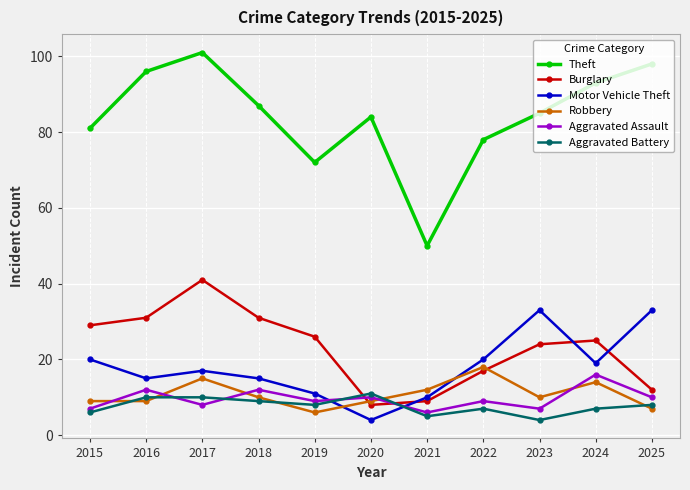

True or false: Aggravated Assault and Theft intersect in this chart.

False